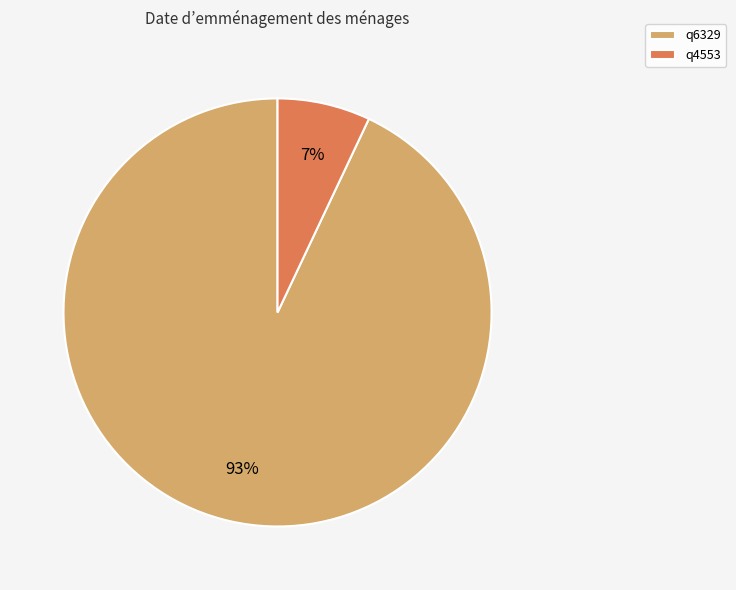

The q4553 slice represents 19% of the pie. True or false?

False